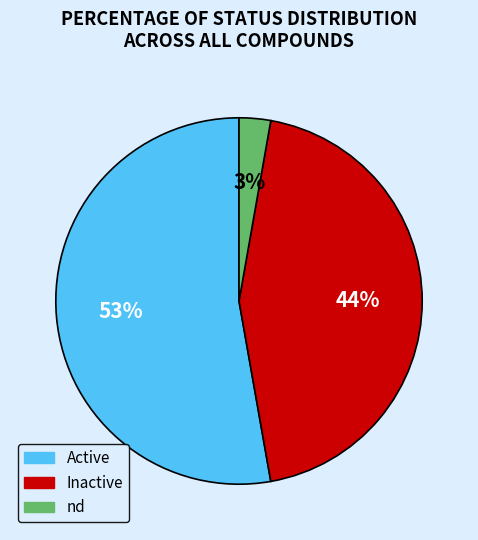

To the nearest percent, what is the difference between the largest and smallest slice percentages?

50%